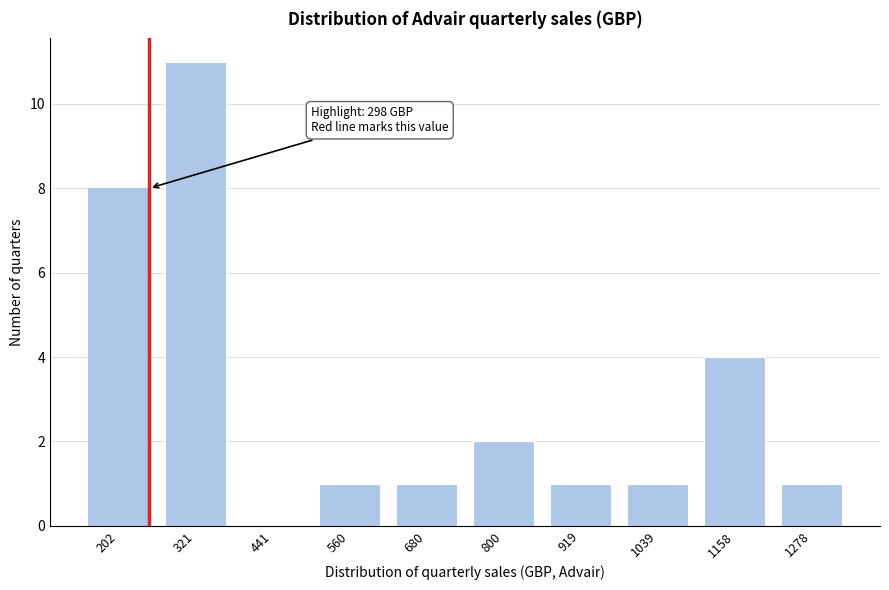

Reading right to left, transcribe all the data shown in this chart.

1278=1	1158=4	1039=1	919=1	800=2	680=1	560=1	441=0	321=11	202=8